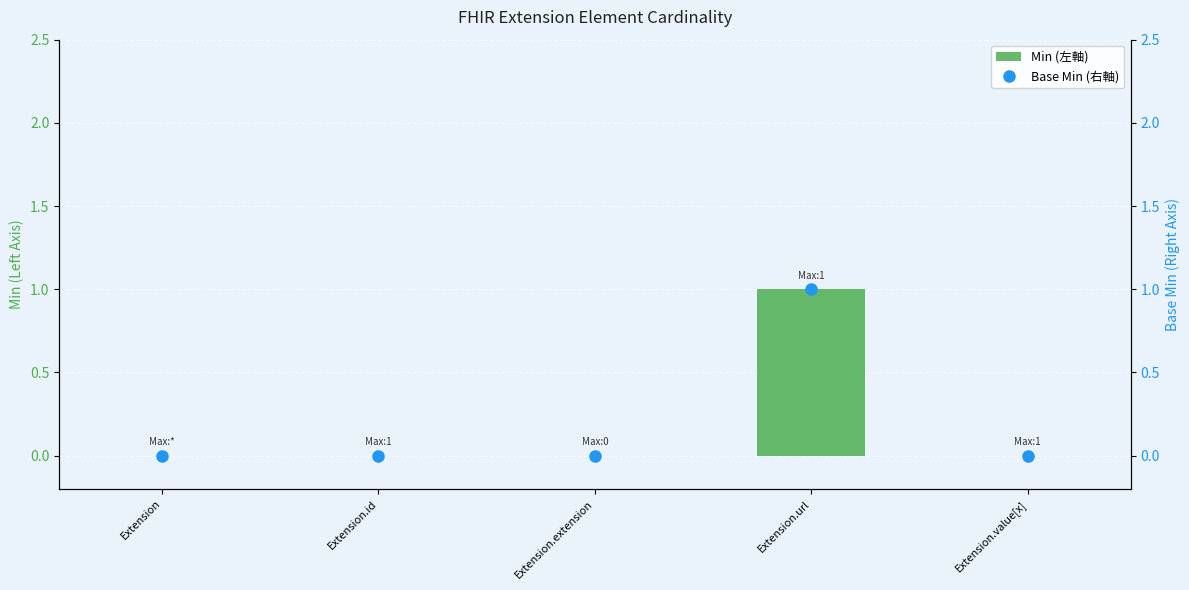

Reading left to right, list all the values displayed in this chart.

Min (左軸): 0	0	0	1	0
Base Min (右軸): 0	0	0	1	0